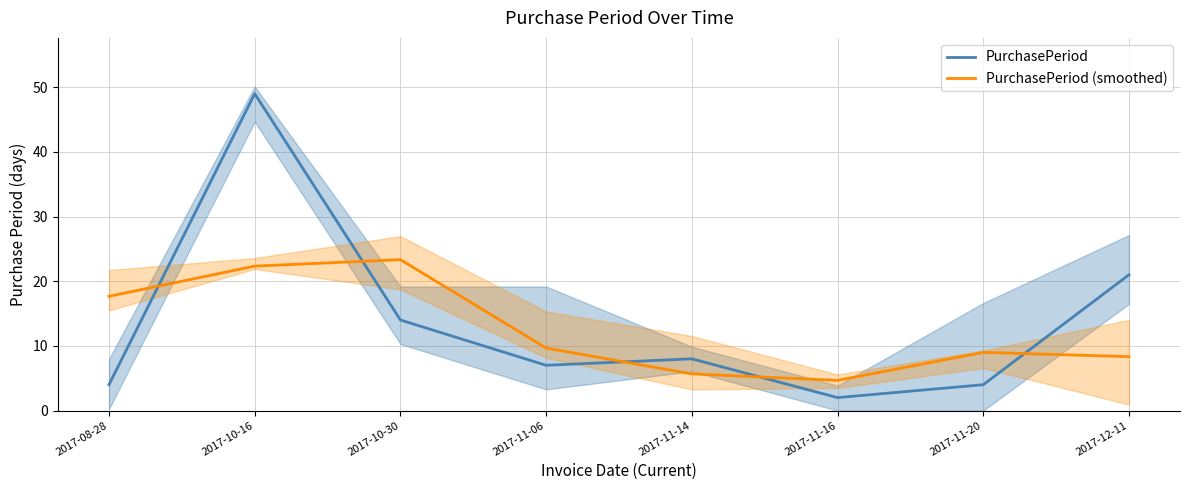

How many interior local valleys does the PurchasePeriod series have?

2